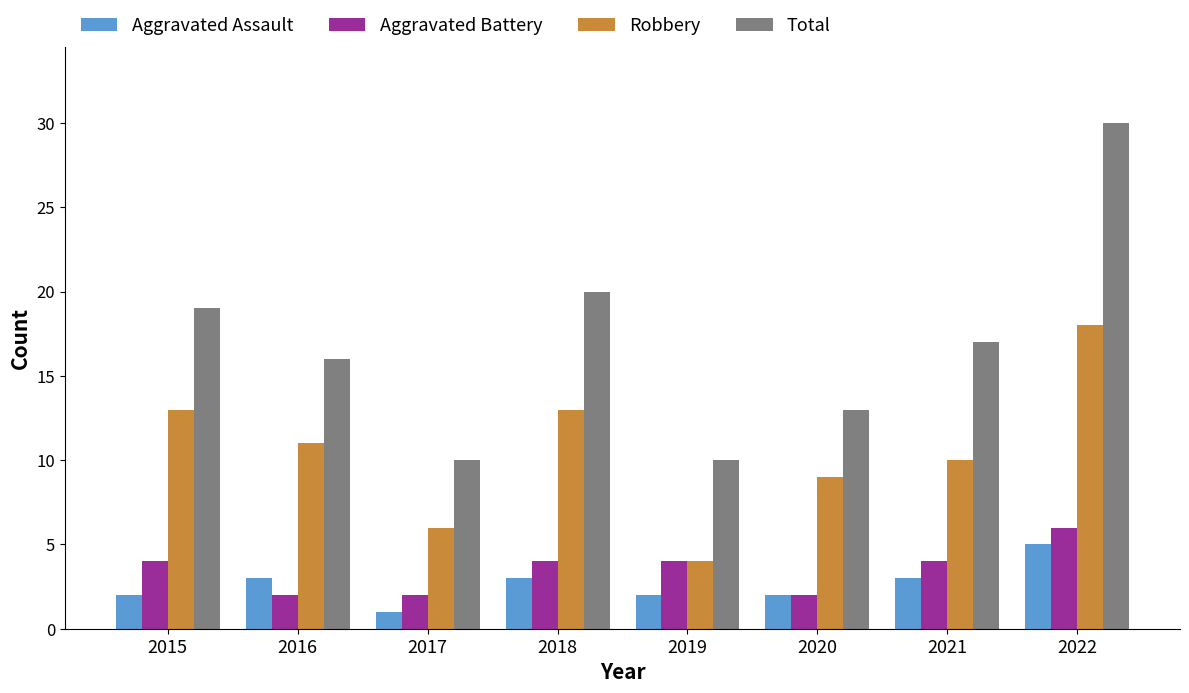

What is the average value of the Aggravated Assault series?

3